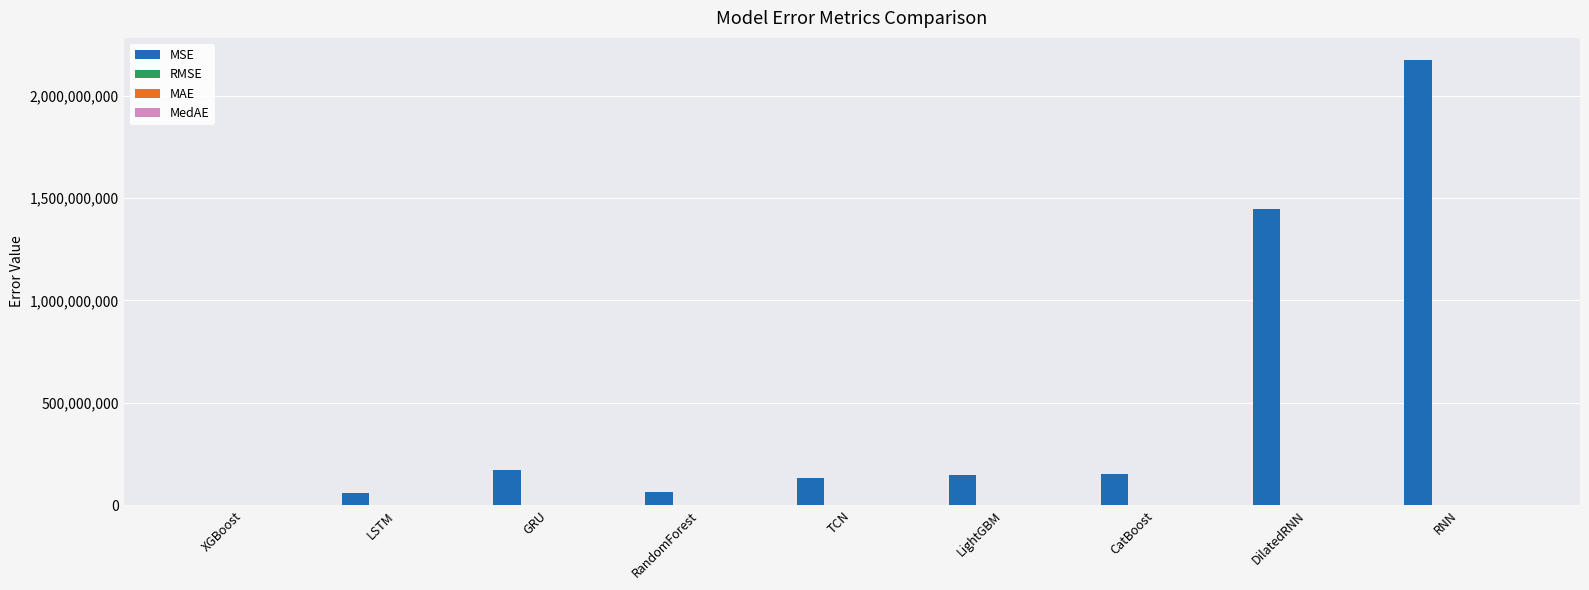

At which category is the sum across all series the highest?

RNN